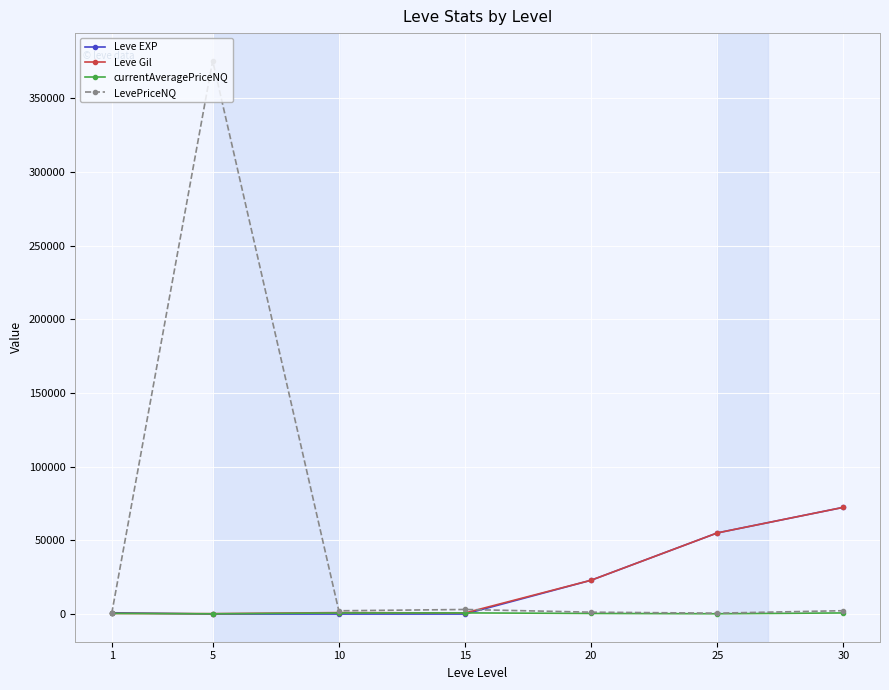

Between 1 and 5, which series saw the biggest shift?

LevePriceNQ